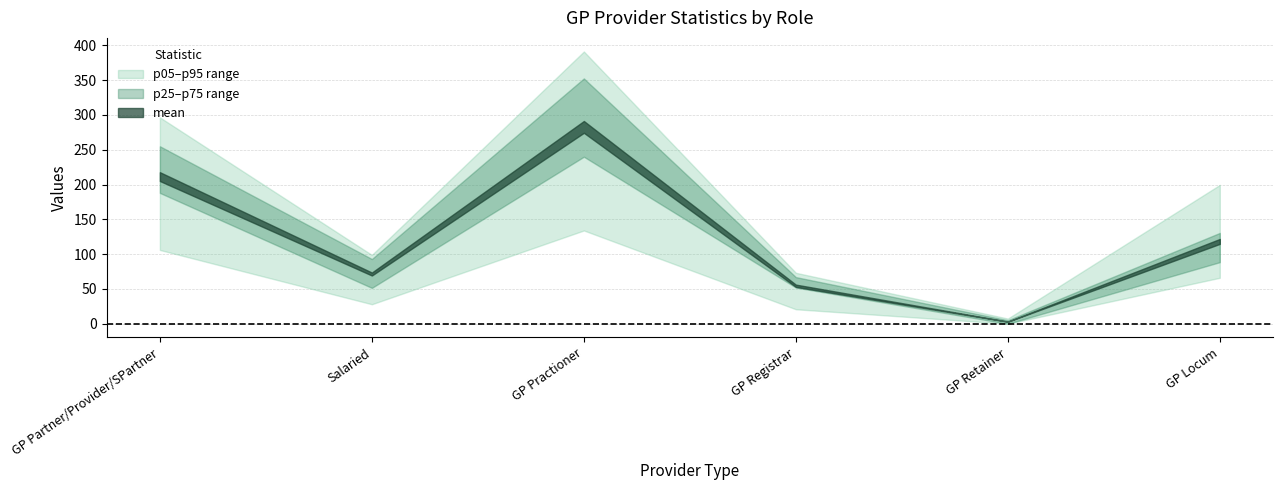

How many values in p_05 are above zero?

5